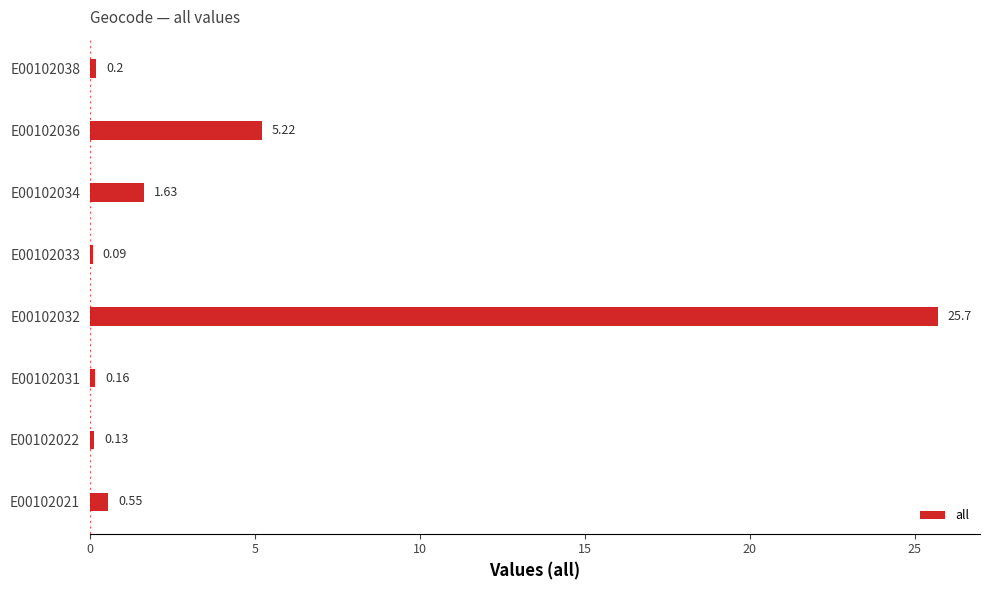

Are the bars grouped side by side (vs. stacked)?

No